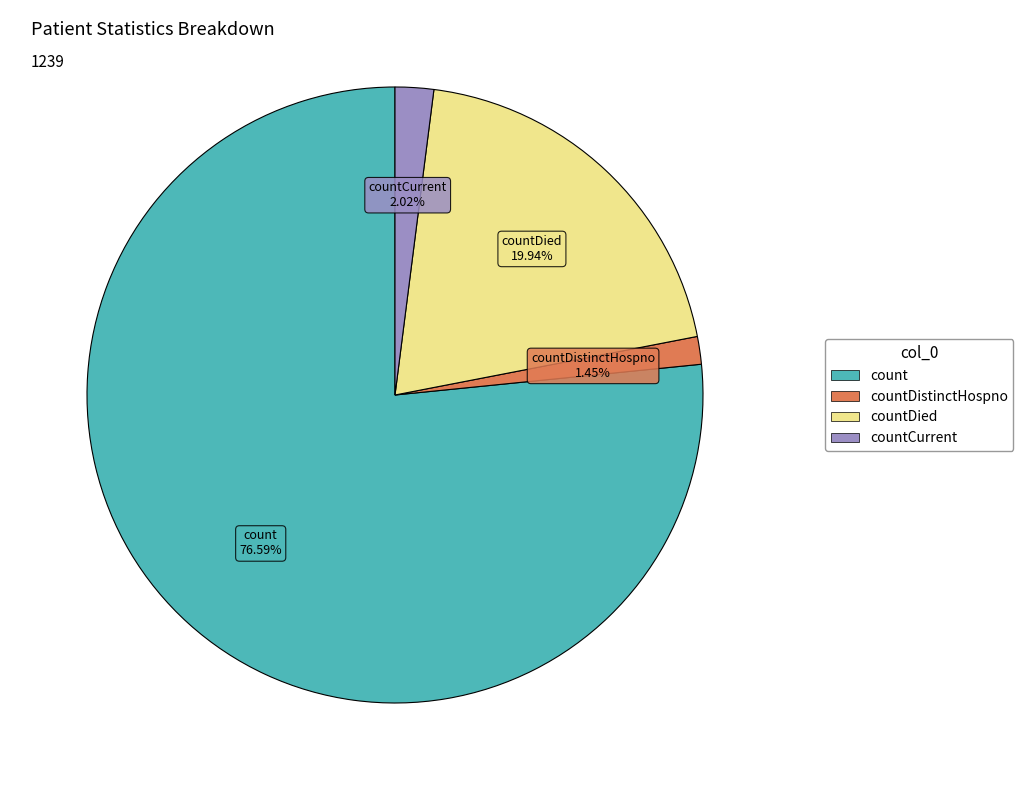

How many slices are in this pie chart?

4